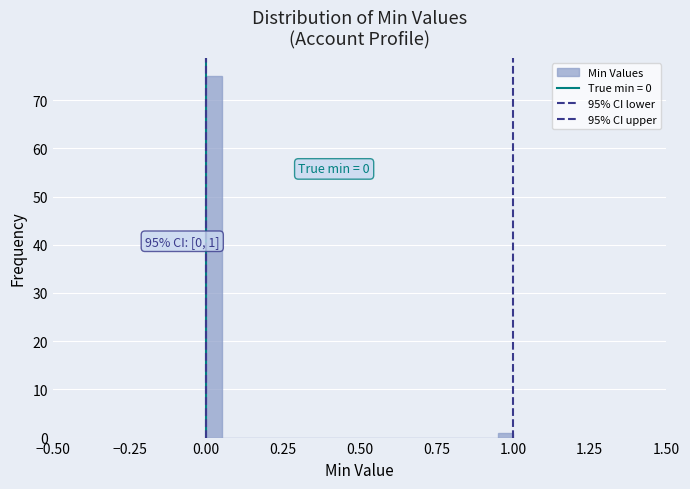

Around what value on the x-axis is the tallest bar? Give the approximate position of its centre, as read against the axis.

0.05